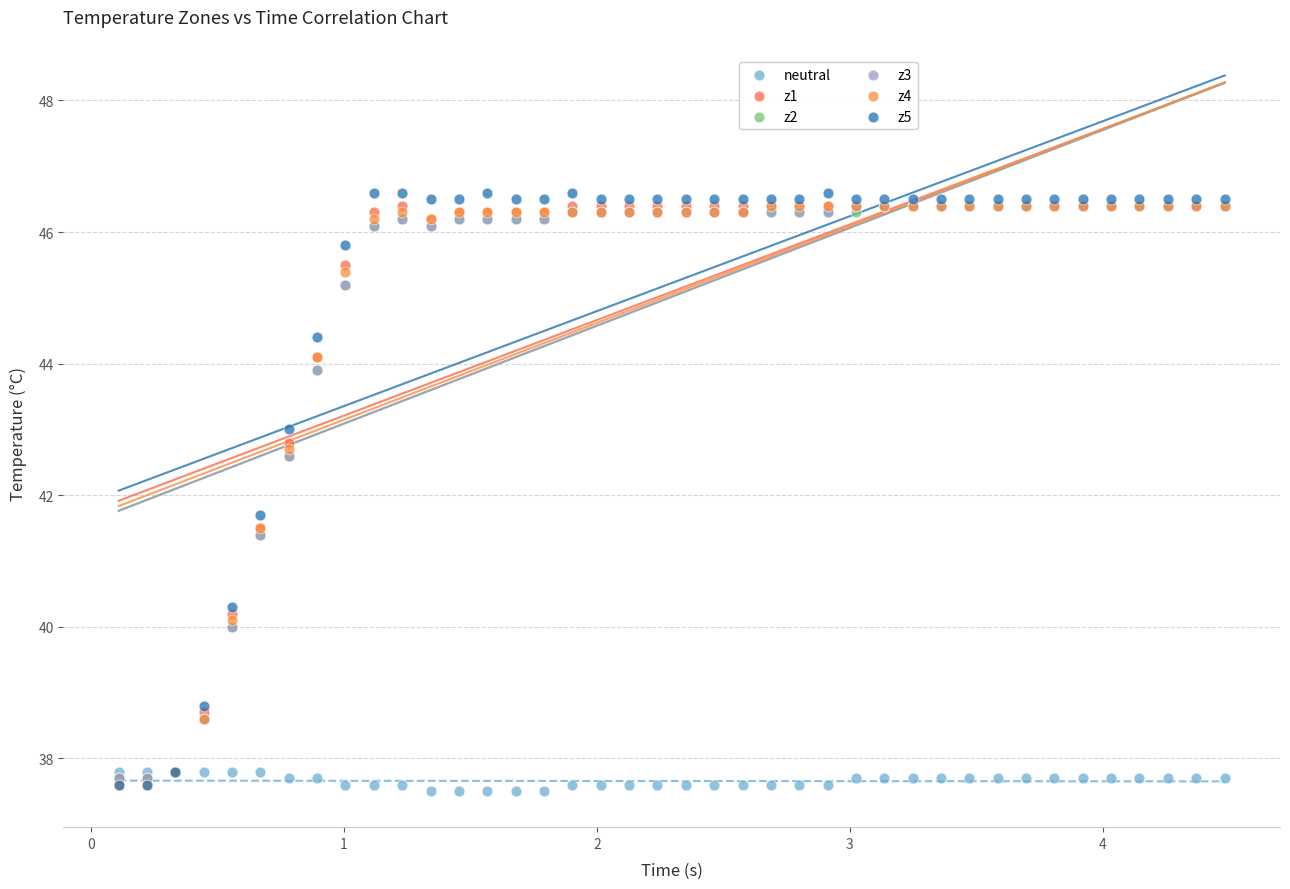

Which series reaches the maximum Y coordinate?

z5